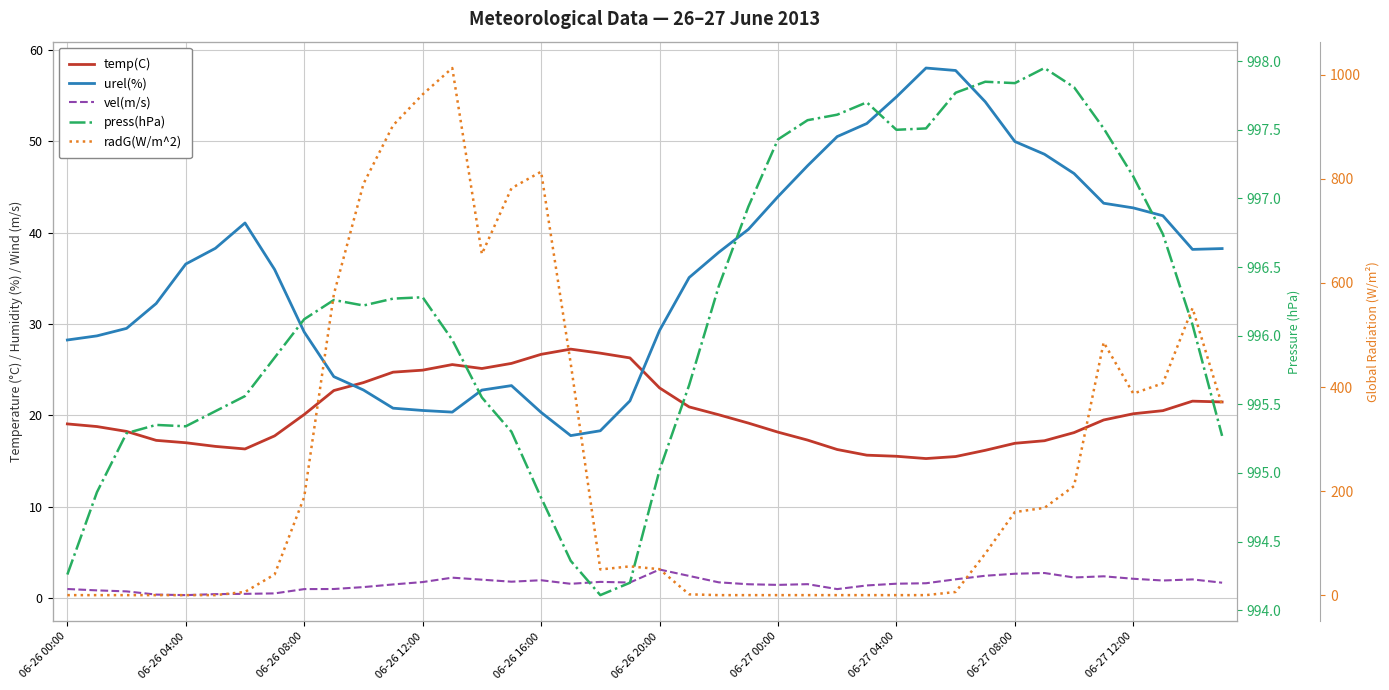

Rank the series at 06-27 04:00 from lowest to highest value.

radG(W/m^2), vel(m/s), temp(C), urel(%), press(hPa)